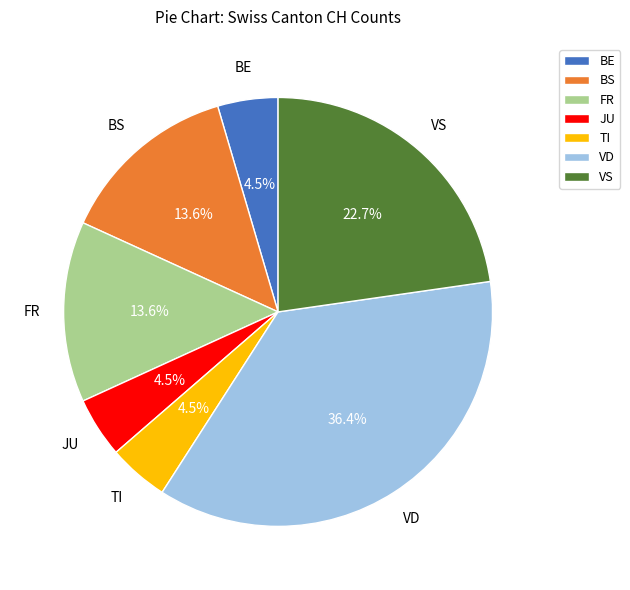

How much of the chart is everything except FR?

86.4%